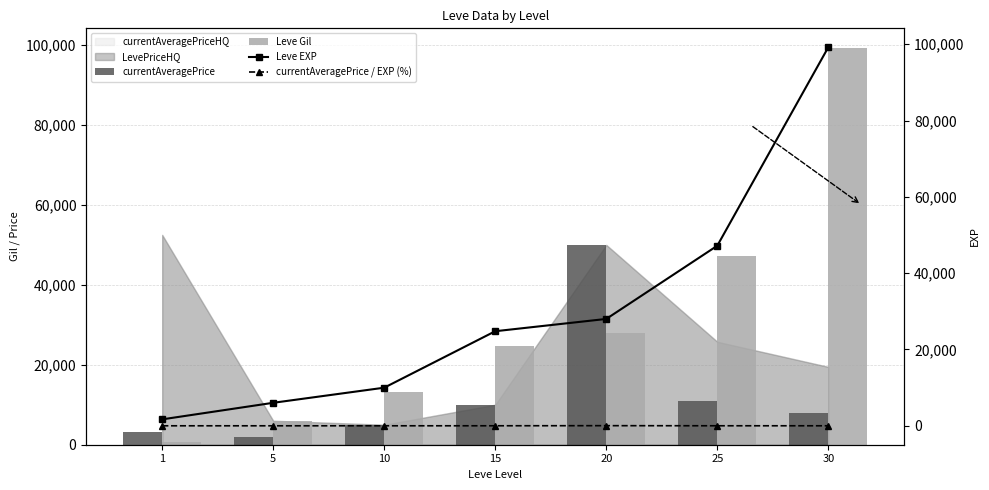

The currentAveragePrice series shows 50000.0 at 20. True or false?

True